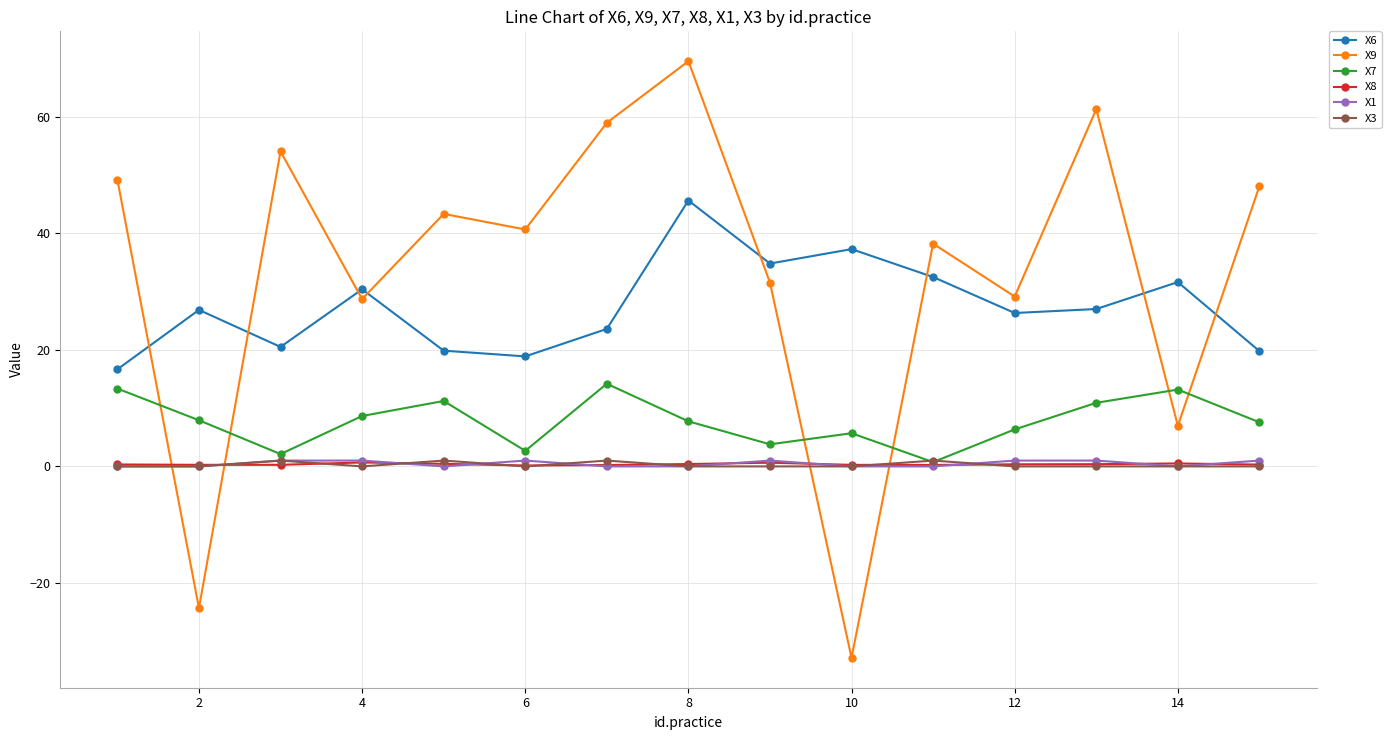

True or false: X9 and X7 intersect in this chart.

True